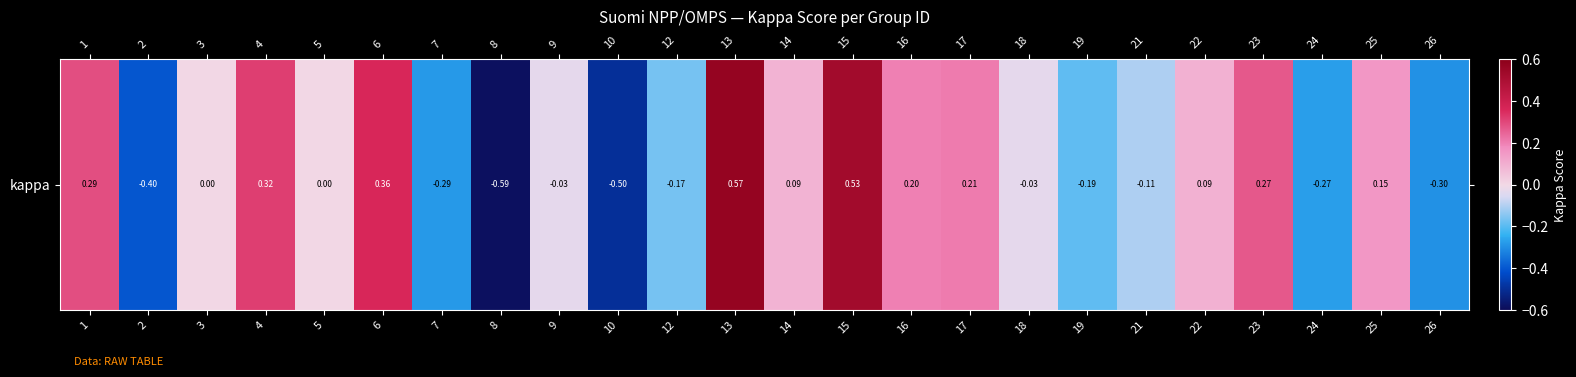

Reading left to right, what are all the values shown in this chart?

1=0.3	2=-0.4	3=0.0	4=0.3	5=0.0	6=0.4	7=-0.3	8=-0.6	9=-0.0	10=-0.5	12=-0.2	13=0.6	14=0.1	15=0.5	16=0.2	17=0.2	18=-0.0	19=-0.2	21=-0.1	22=0.1	23=0.3	24=-0.3	25=0.2	26=-0.3